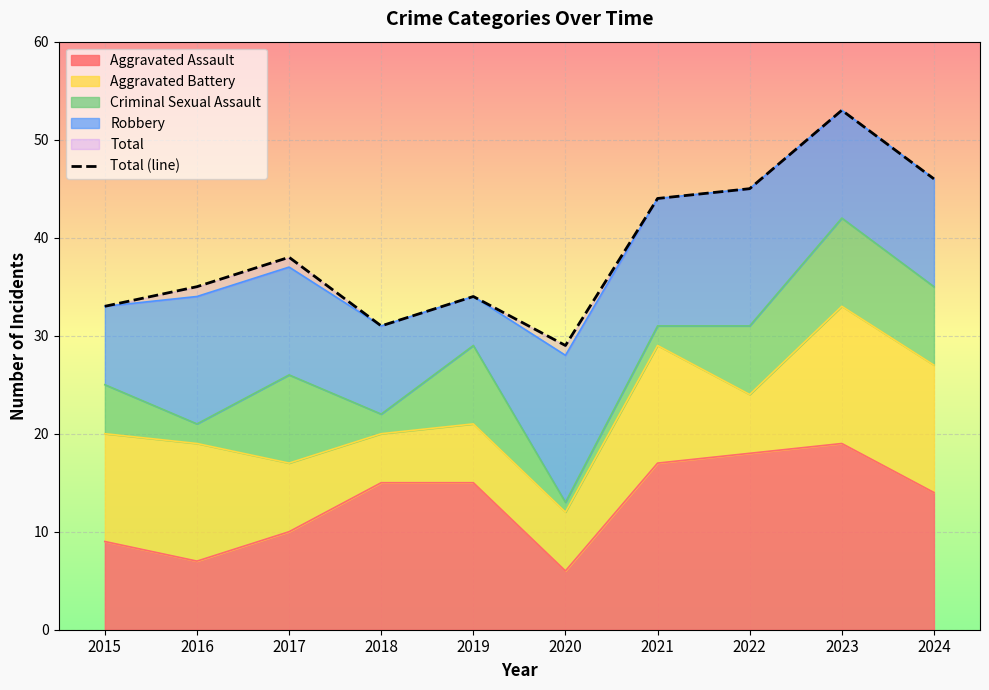

The chart shows a value of 11 at 2016. True or false?

False